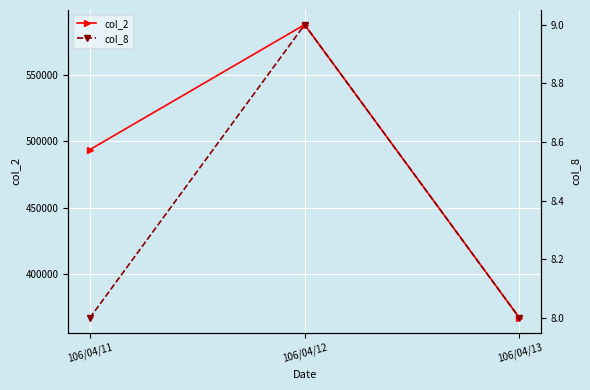

The value of col_2 at 106/04/13 is 635003. True or false?

False